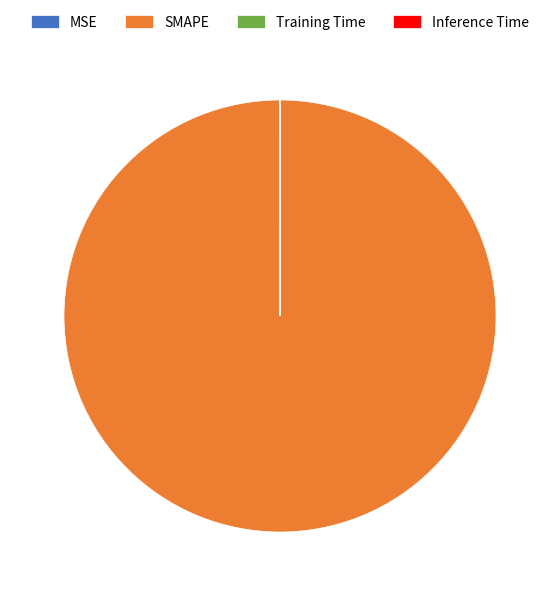

What is the largest slice in the pie chart?

SMAPE